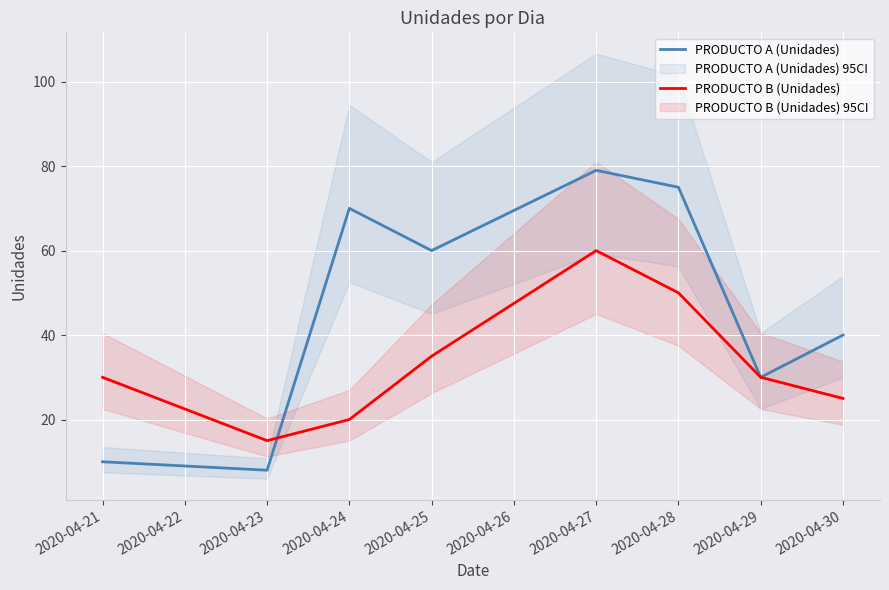

Is the value of PRODUCTO A (Unidades) at 2020-04-27 greater than the value of PRODUCTO B (Unidades) at 2020-04-29?

Yes